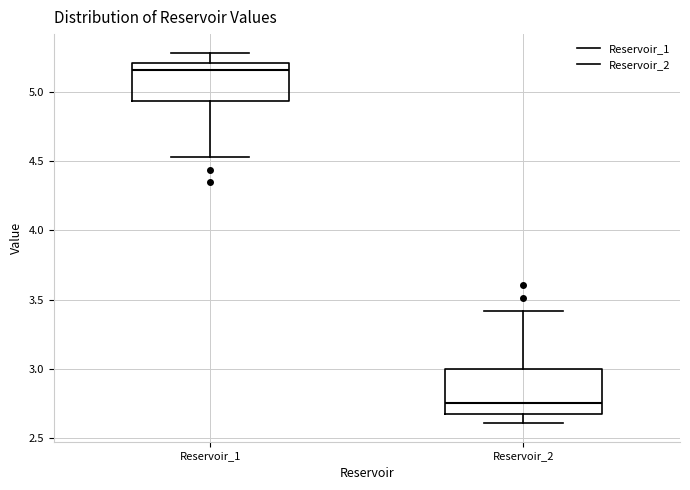

Reading left to right, read every box against the y-axis: the position of its median line, the range the box covers, and the ends of its whiskers. The values are not printed on the chart, so give them approximately, as read against the axis.

Reservoir_1: median 5.15, box 4.95 to 5.20, whiskers 4.55 to 5.30
Reservoir_2: median 2.75, box 2.65 to 3.00, whiskers 2.60 to 3.40